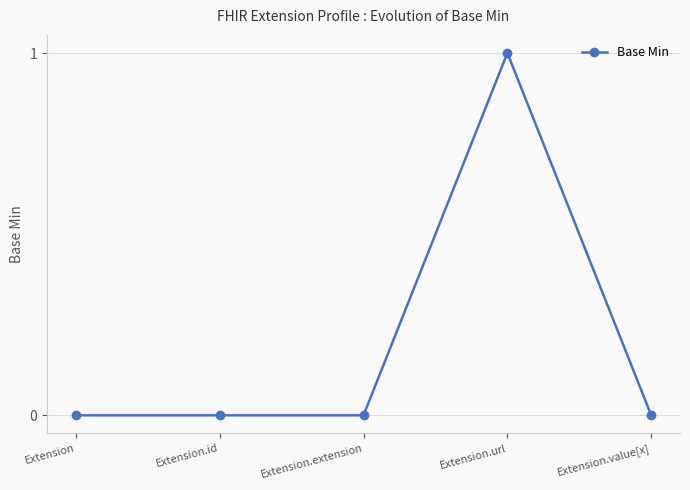

Which label corresponds to the largest value in the chart?

Extension.url